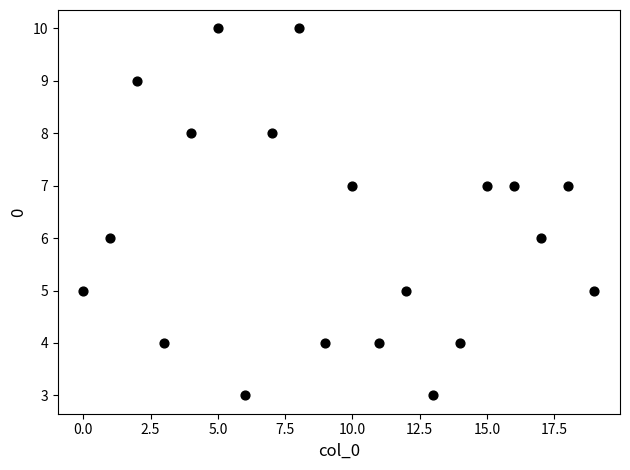

What is the range of Y values (max minus min)?

7